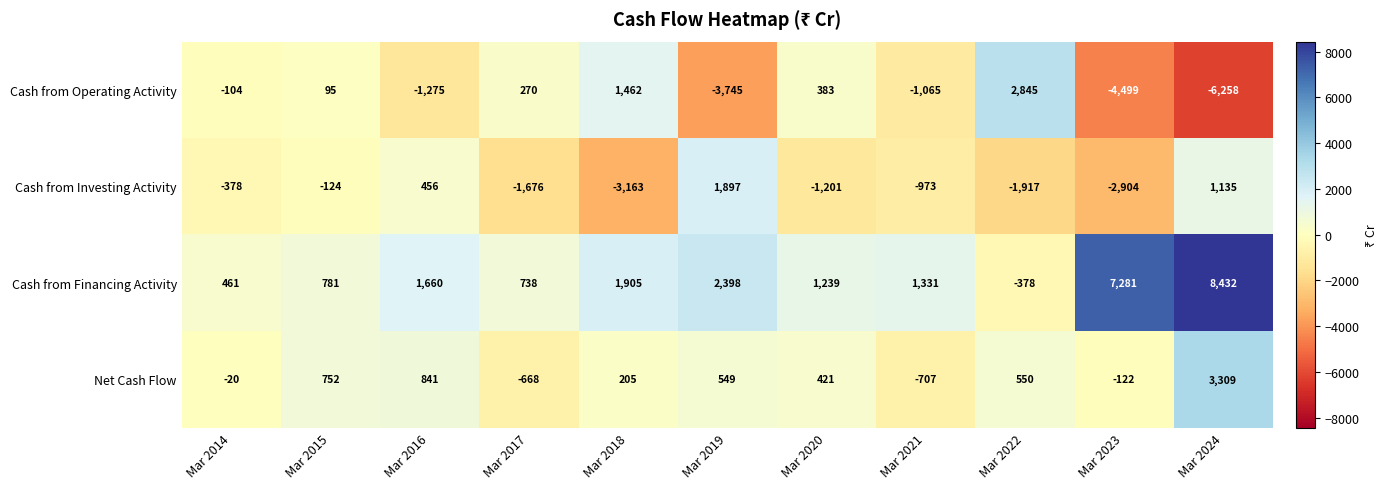

What is the maximum value shown in the chart?

8432